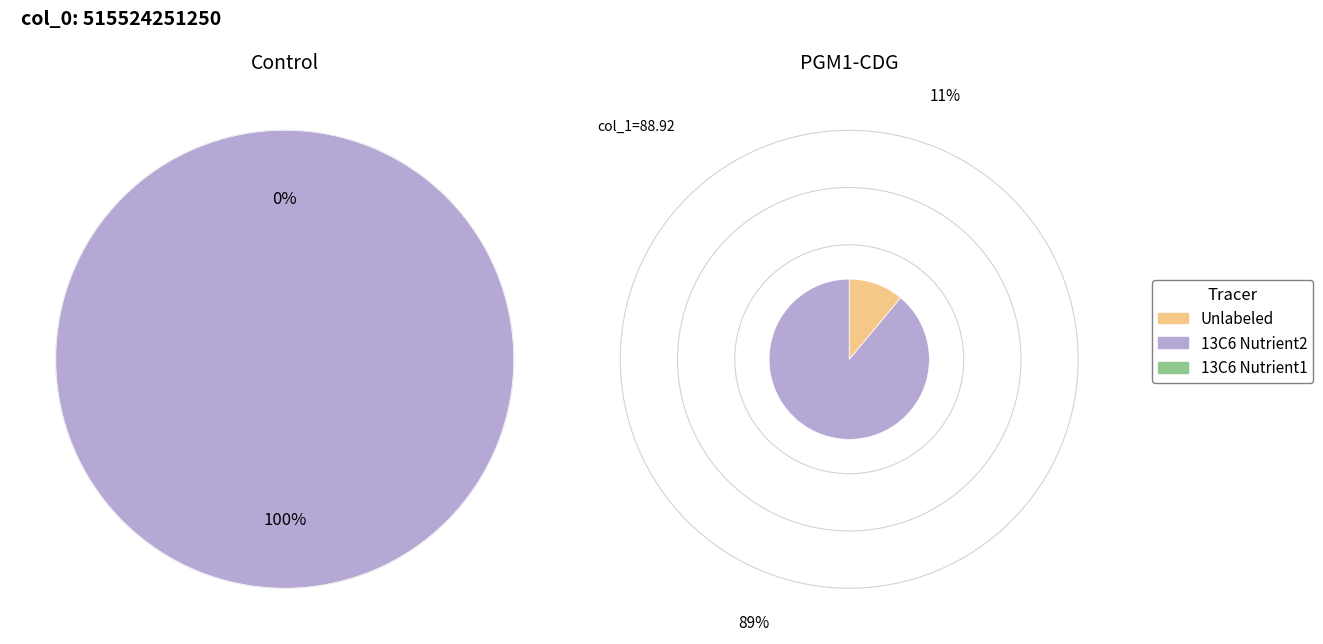

Is there a majority slice in this chart?

Yes